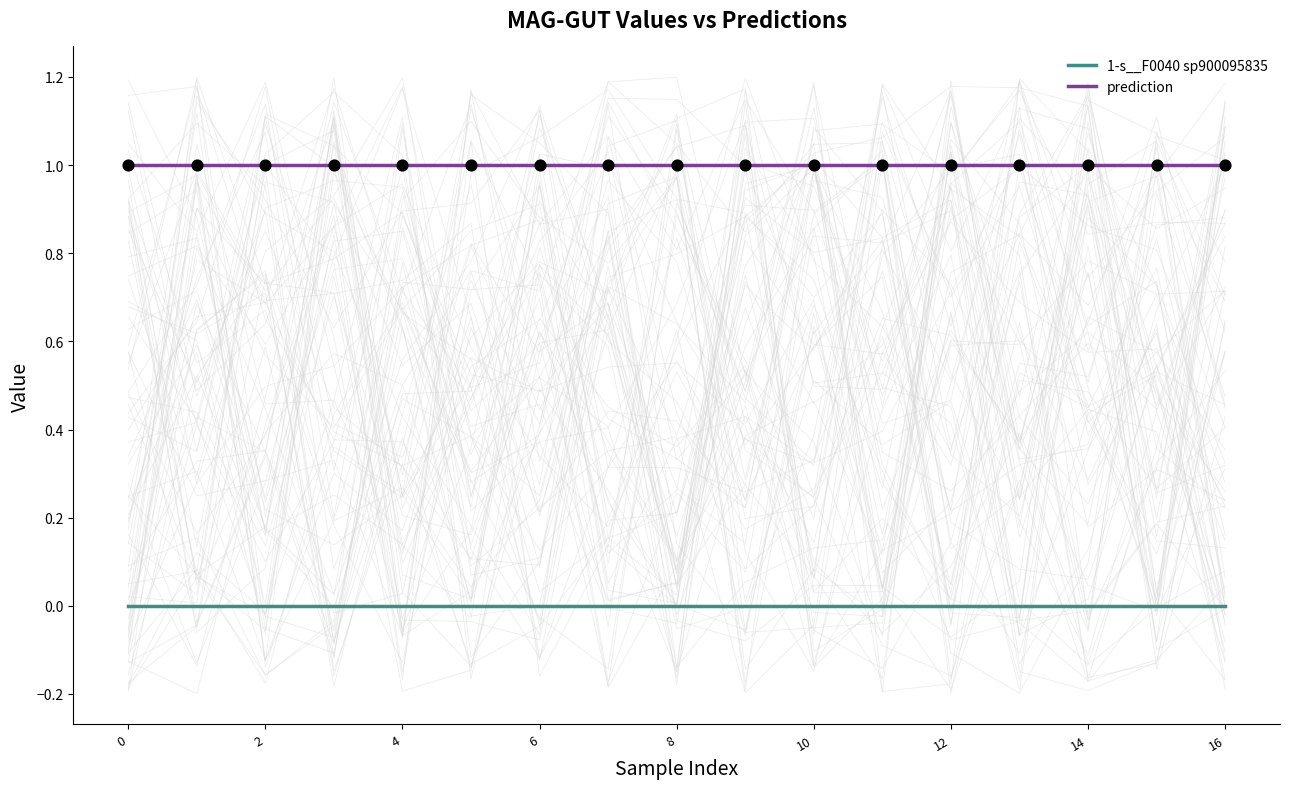

What are all the series names shown in the legend?

1-s__F0040 sp900095835, prediction